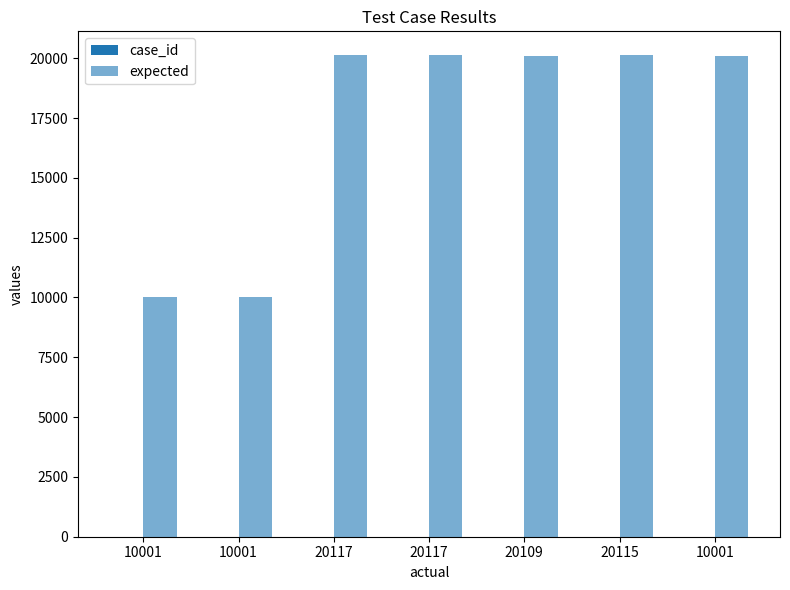

Count the number of categories in the chart.

7